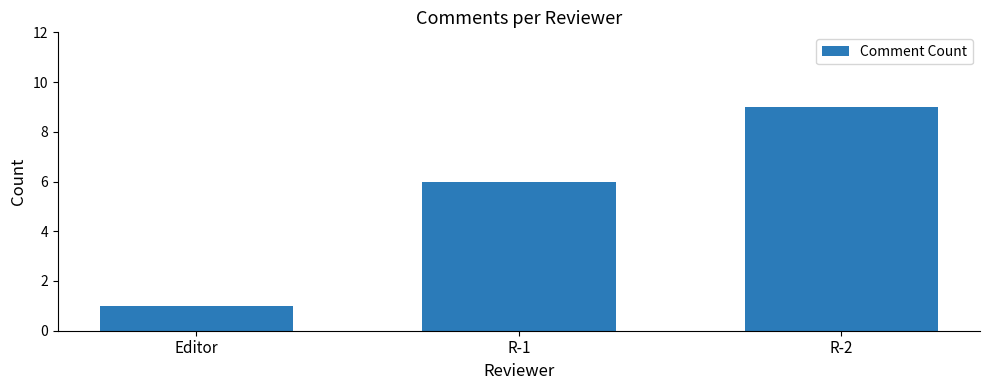

Where is the data nearest to the value 5?

R-1